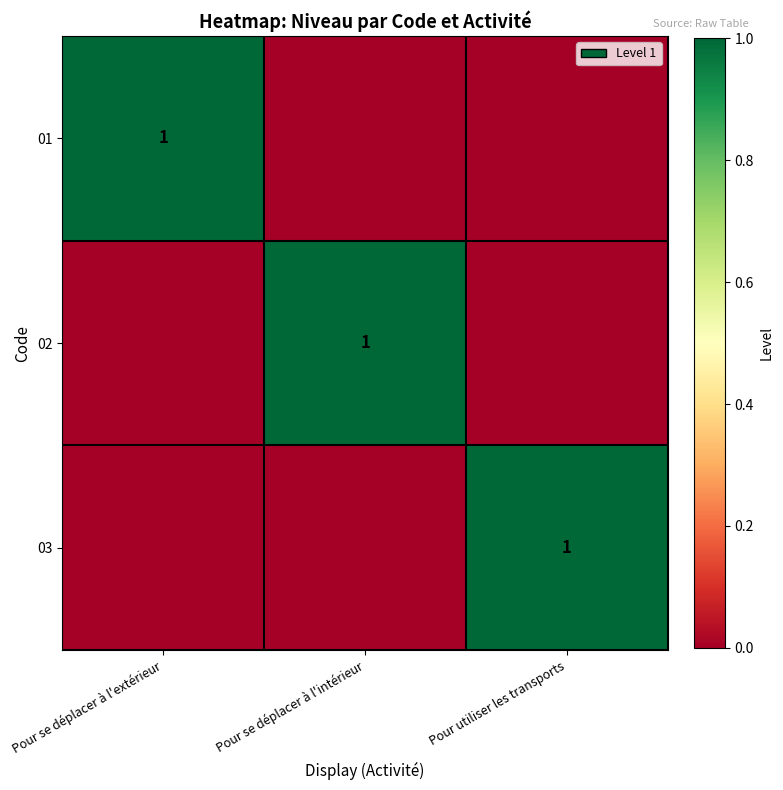

Is it true that 03 equals 0 at Pour utiliser les transports?

False